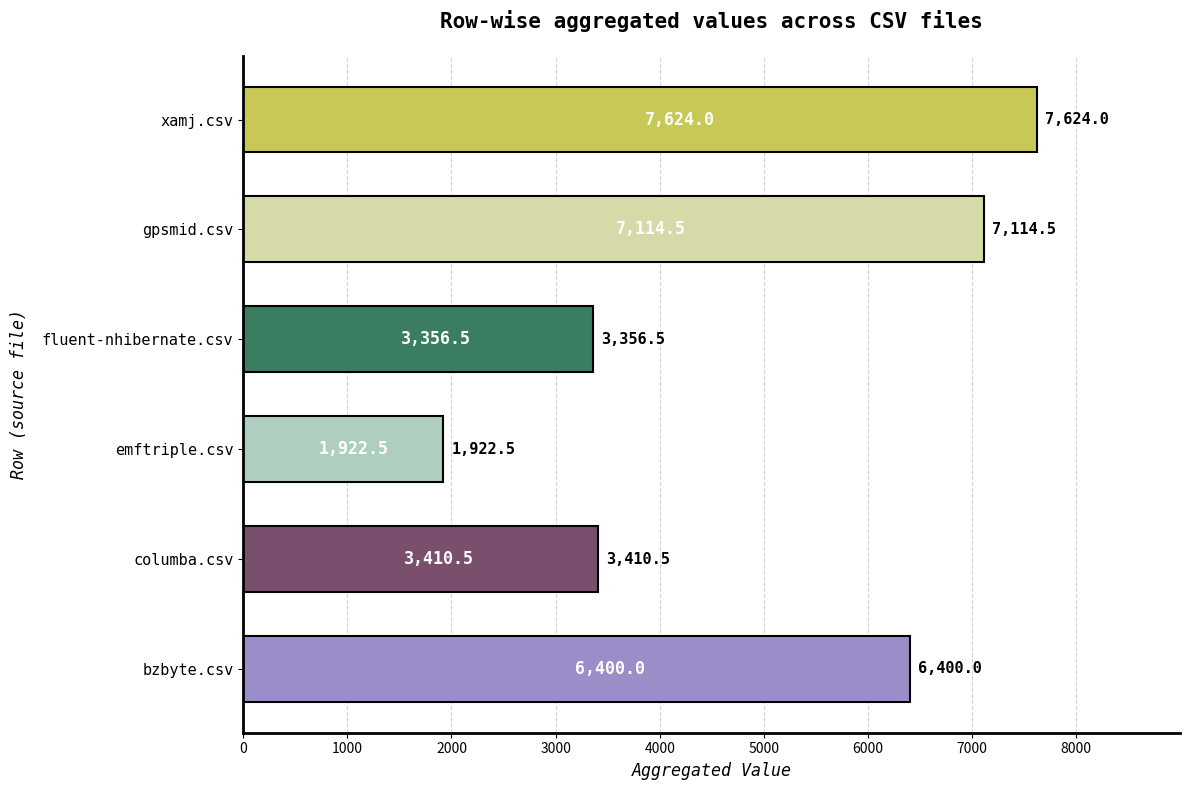

Rank the categories by value from lowest to highest.

emftriple.csv, fluent-nhibernate.csv, columba.csv, bzbyte.csv, gpsmid.csv, xamj.csv